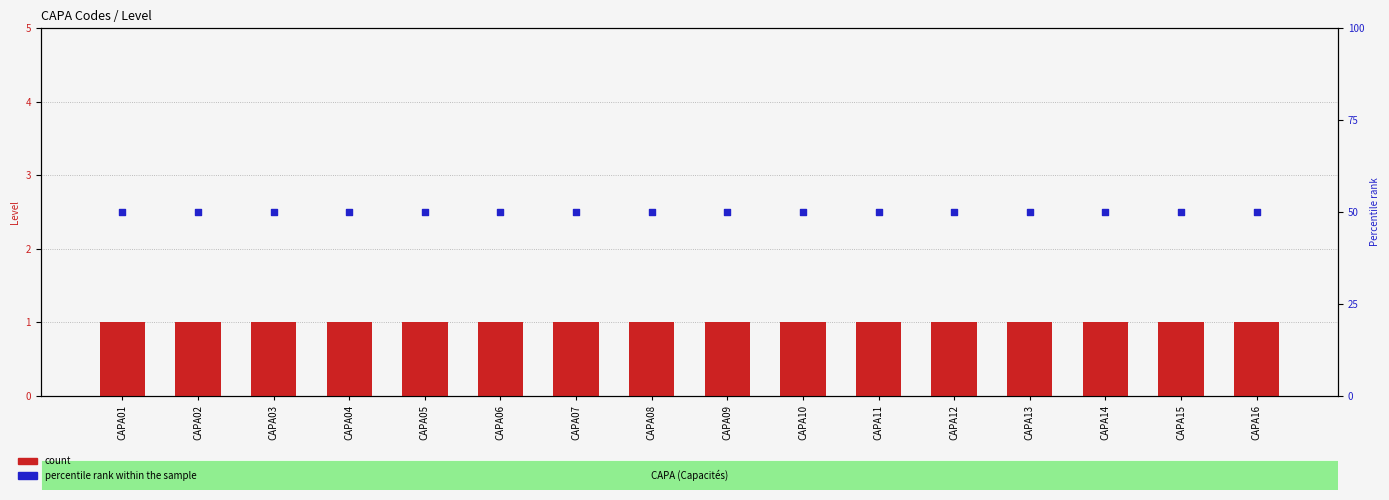

At which category is the sum across all series the highest?

CAPA01